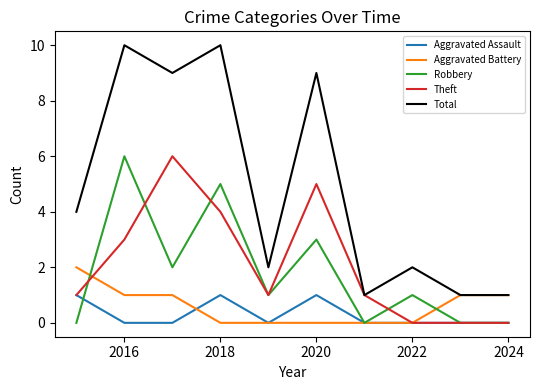

What is the difference between the maximum and minimum values in the Total series?

9